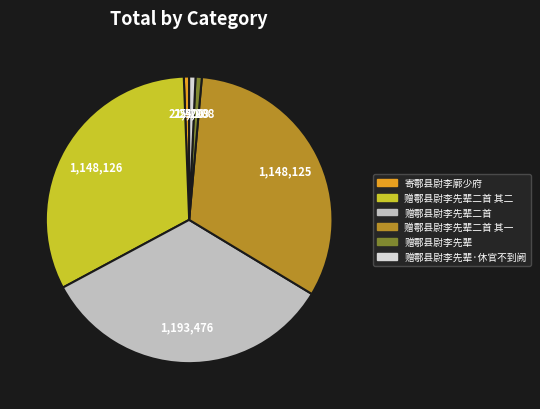

Is the sum of 寄鄠县尉李廓少府 and 赠鄠县尉李先辈二首 其二 greater than half?

No